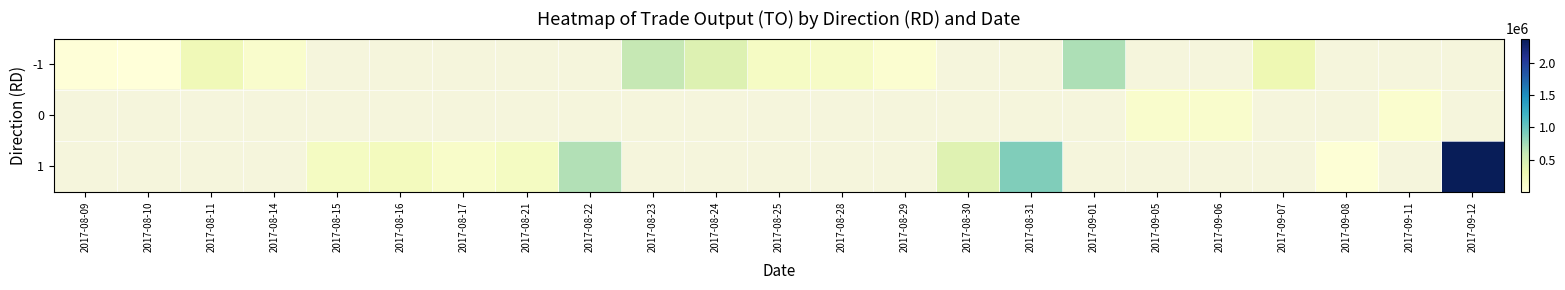

Where does the -1 series first go above 153000?

2017-08-11